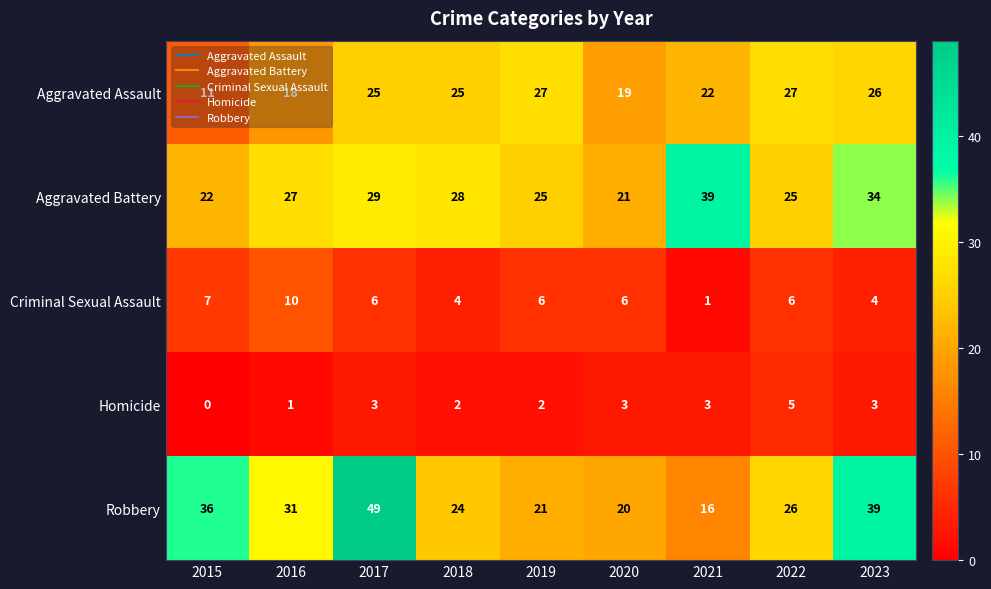

How many categories are shown in the chart?

9